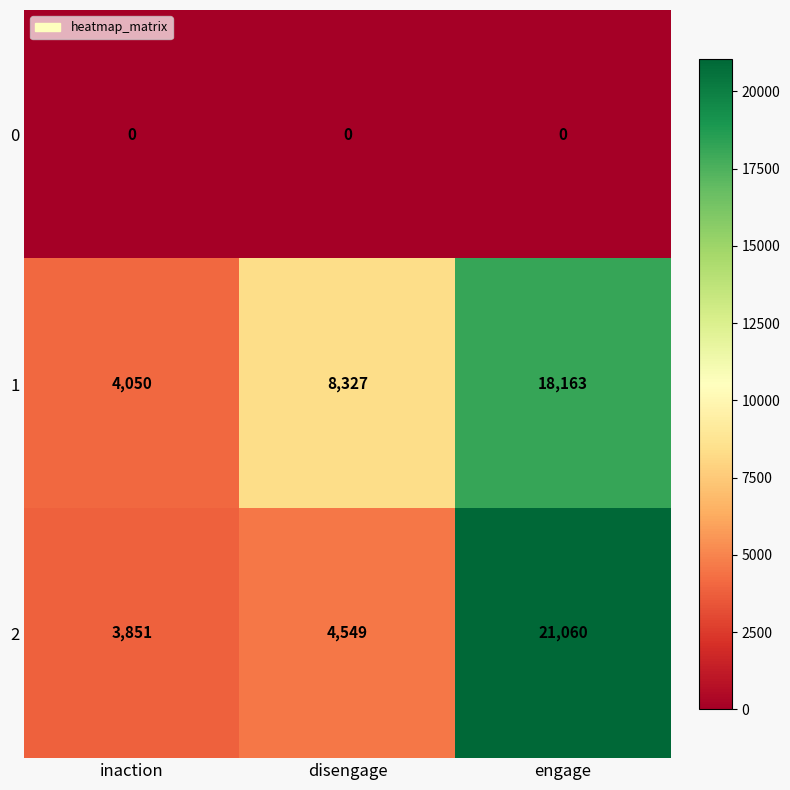

Count the number of data series in this chart.

3